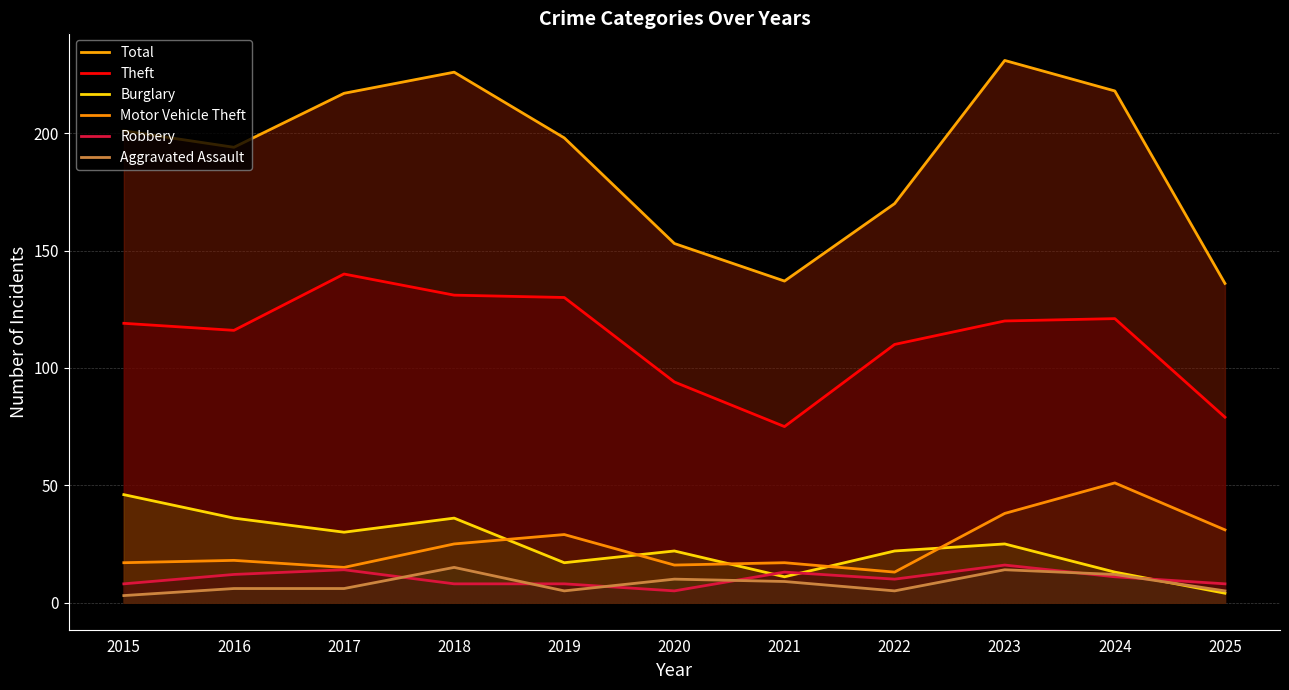

Reading right to left, what are all the values shown in this chart?

Total: 136	218	231	170	137	153	198	226	217	194	201
Theft: 79	121	120	110	75	94	130	131	140	116	119
Burglary: 4	13	25	22	11	22	17	36	30	36	46
Motor Vehicle Theft: 31	51	38	13	17	16	29	25	15	18	17
Robbery: 8	11	16	10	13	5	8	8	14	12	8
Aggravated Assault: 5	12	14	5	9	10	5	15	6	6	3